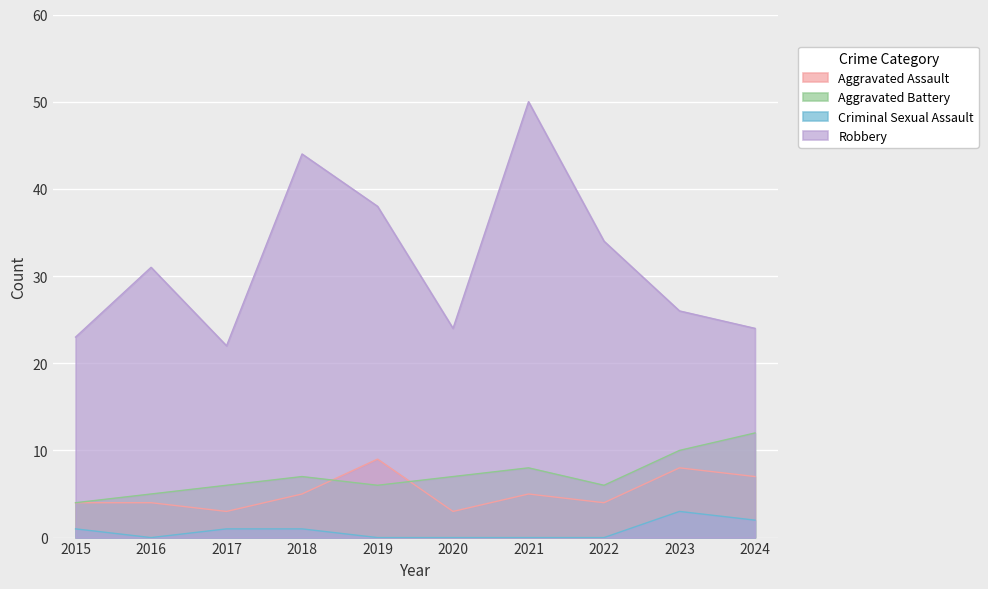

How many data points in Aggravated Battery are less than 7?

5